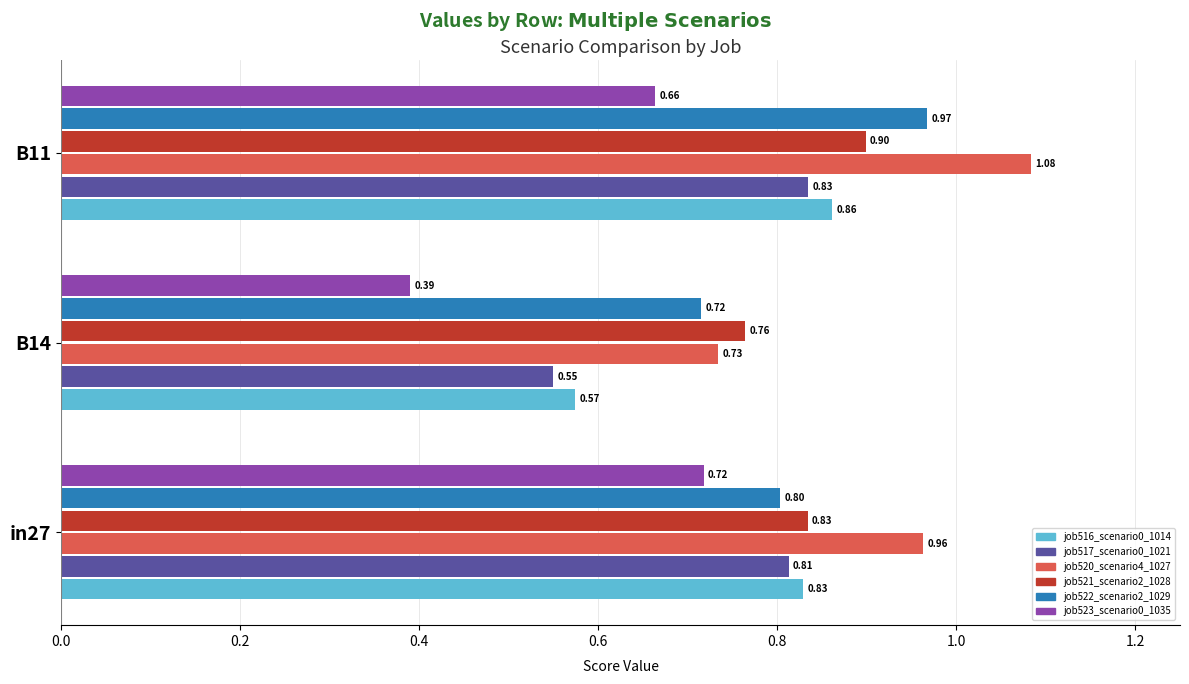

At which category is the sum across all series the highest?

B11